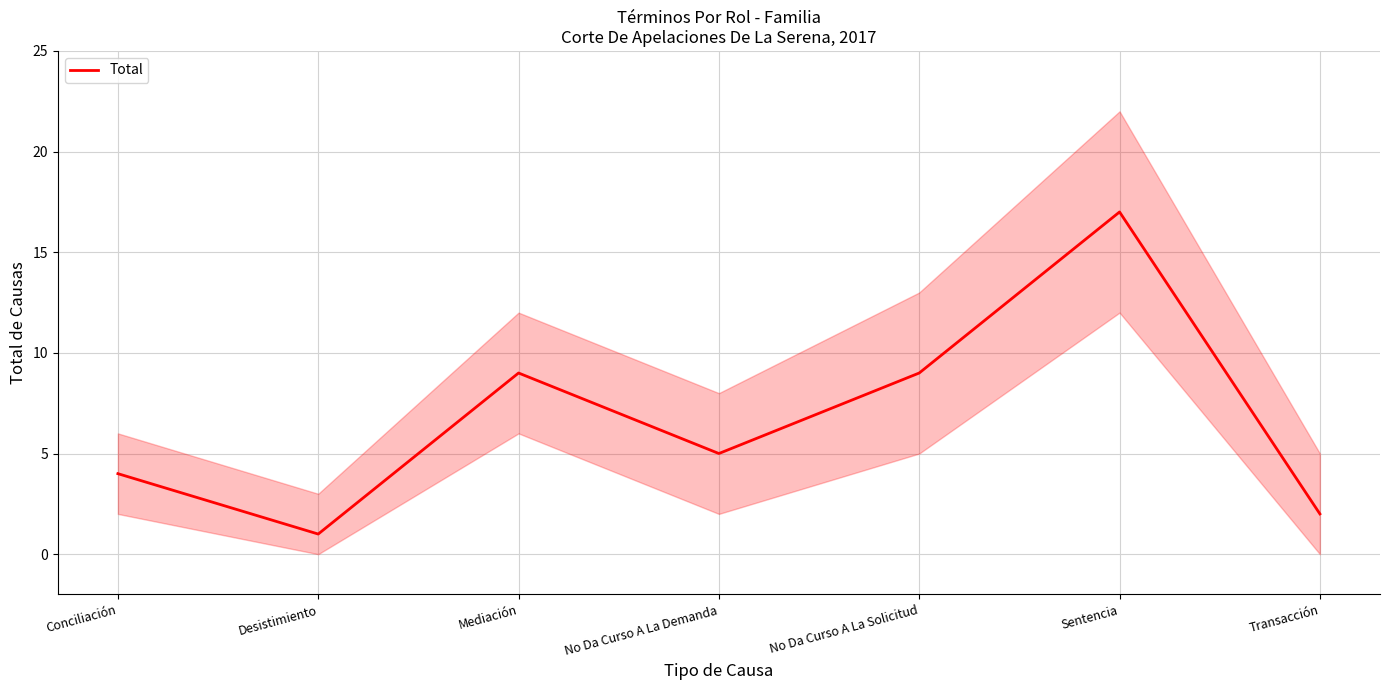

At which category does the data reach its first local valley?

Desistimiento